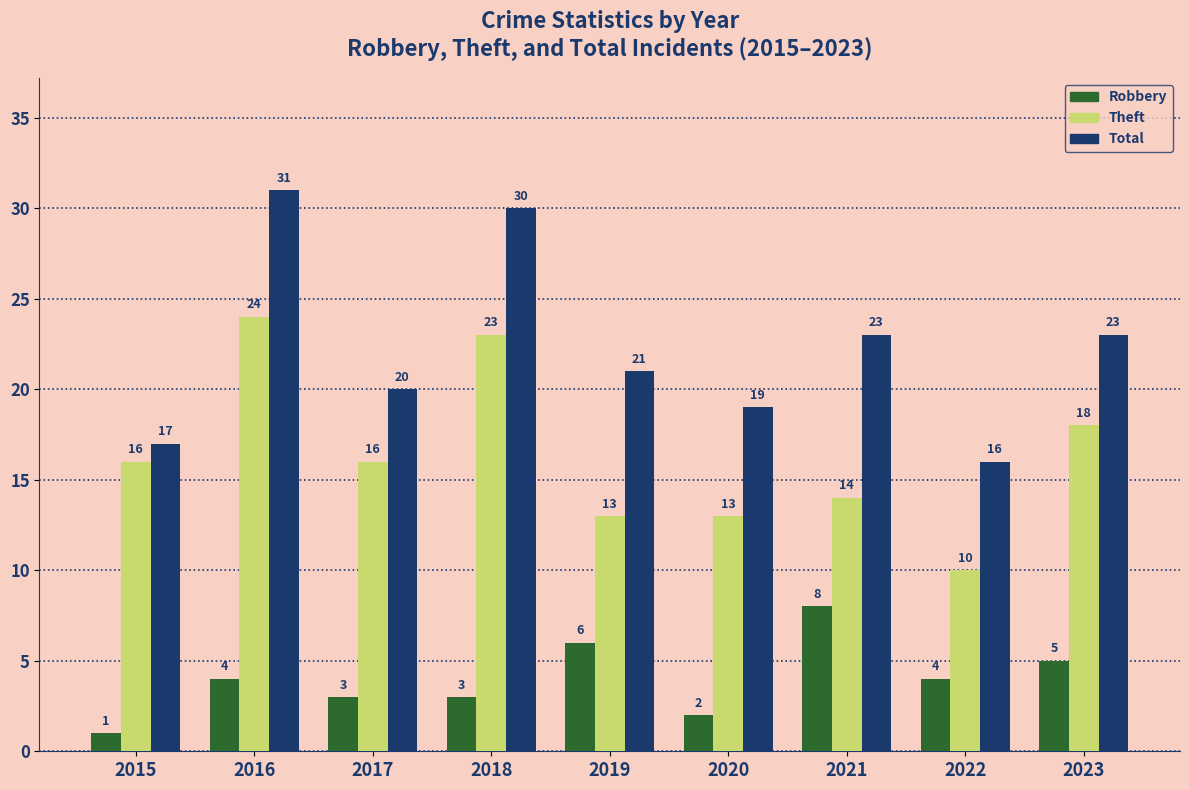

At which label does Total first exceed 21?

2016